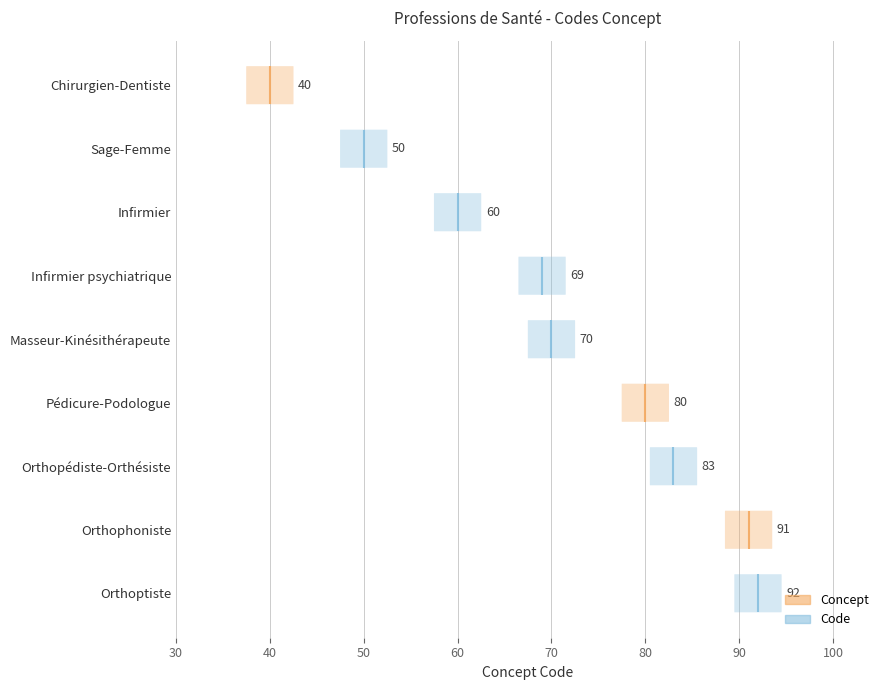

What is the change in value from Chirurgien-Dentiste to Infirmier?

+20